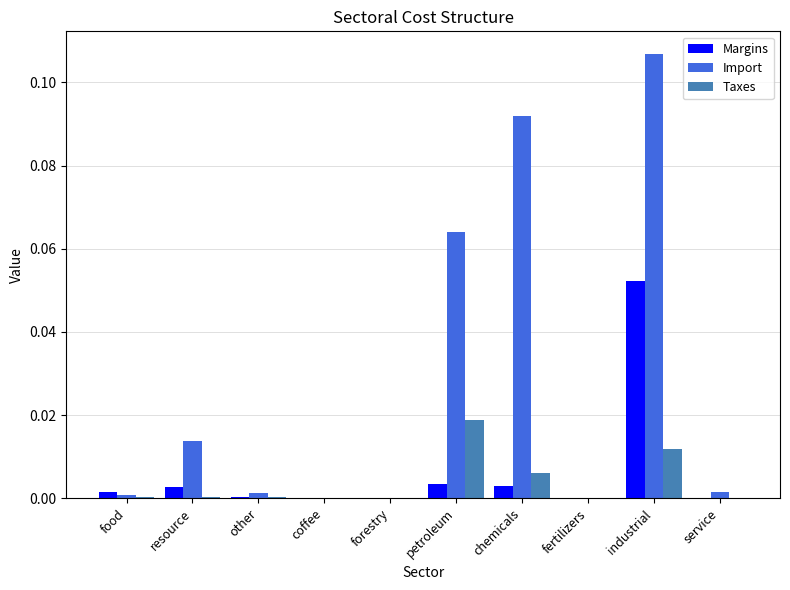

Count the number of data series in this chart.

3